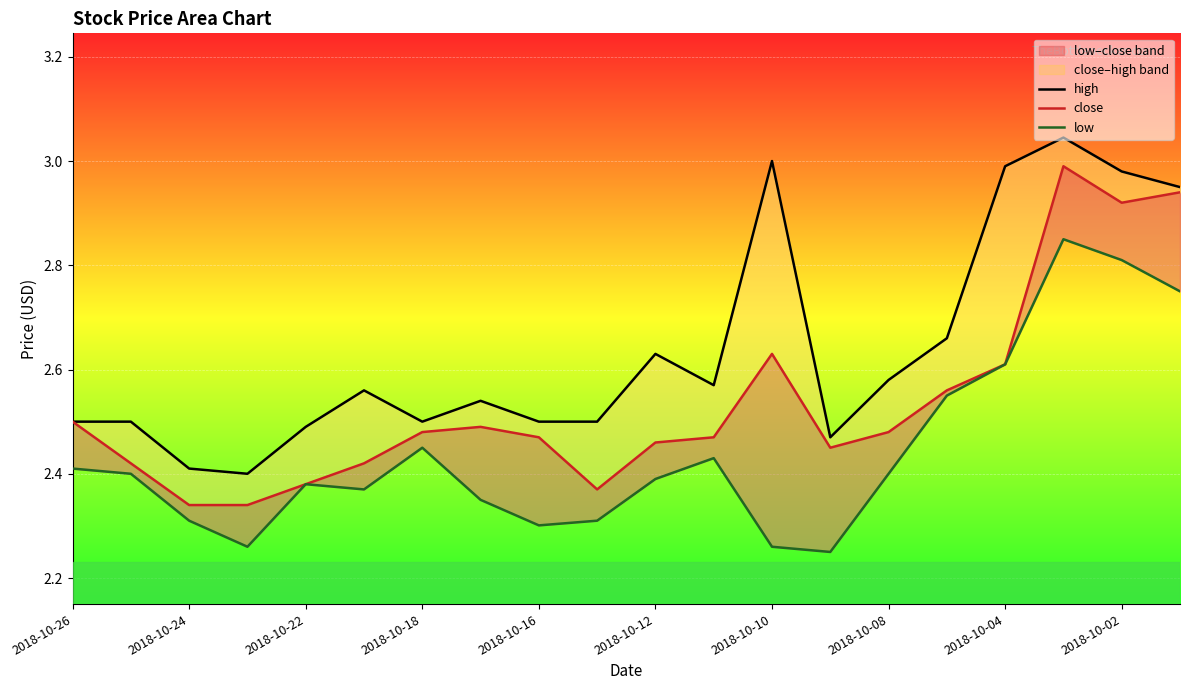

What is the total value across all series at 13?

7.2